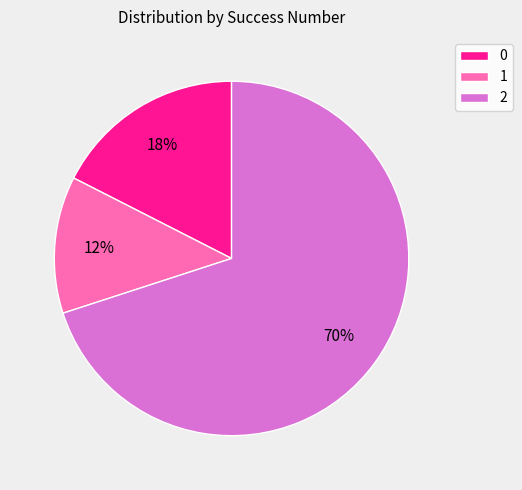

To the nearest percent, what is the average slice percentage?

33%